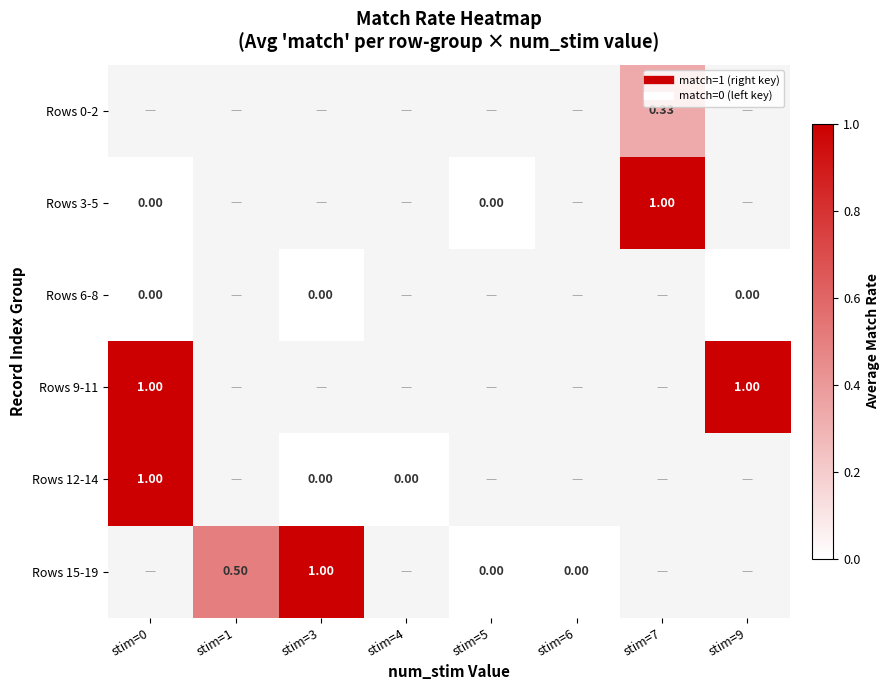

Which category has the lowest value across all series?

stim=0